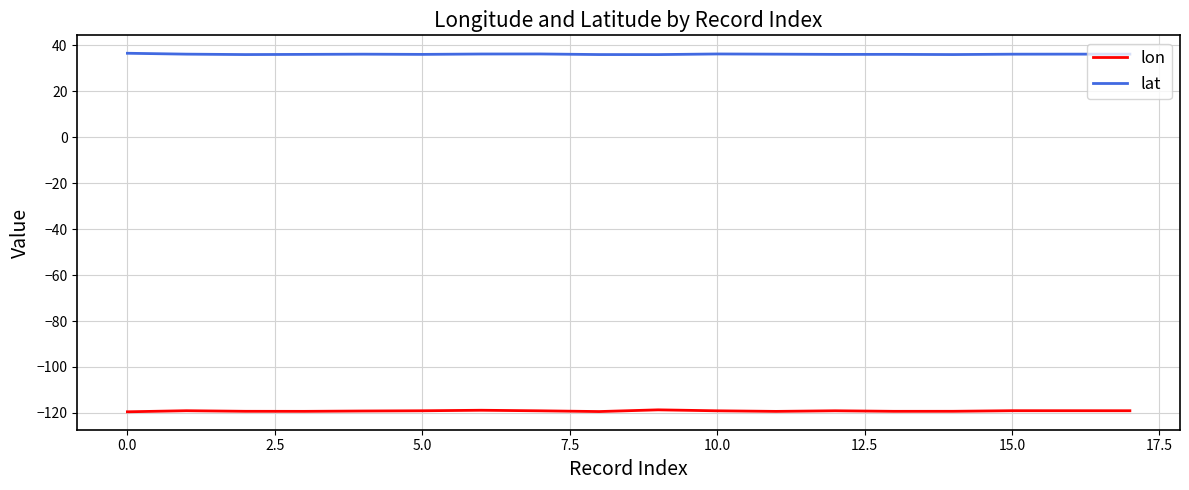

Does the chart have visible grid lines?

Yes